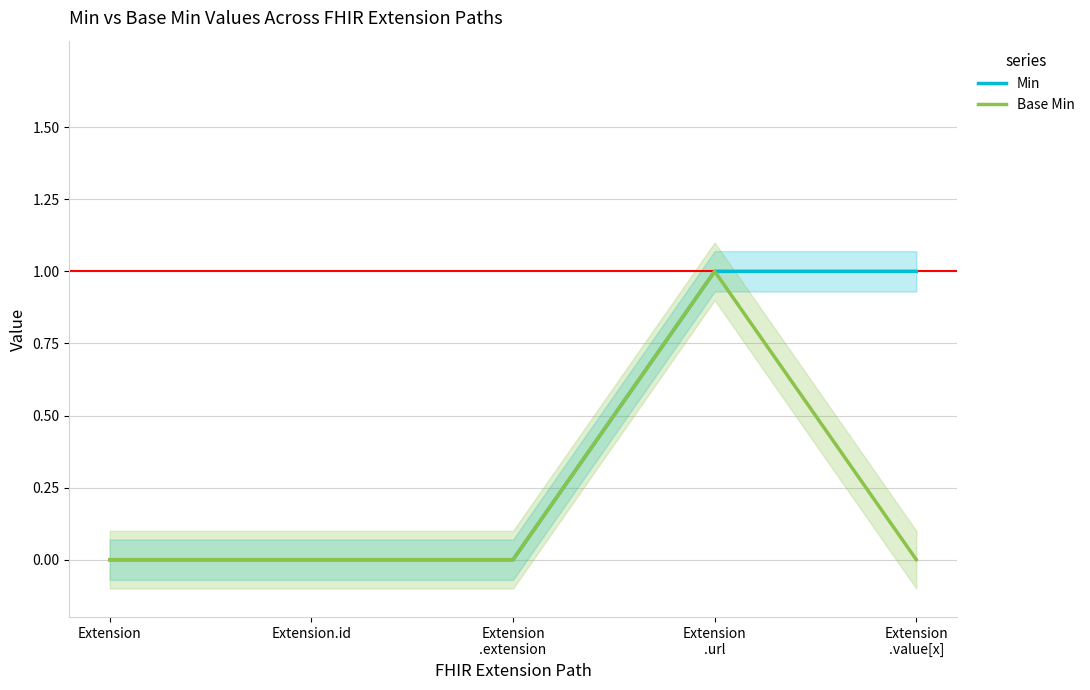

True or false: Min has more than 2 interior local peaks.

False